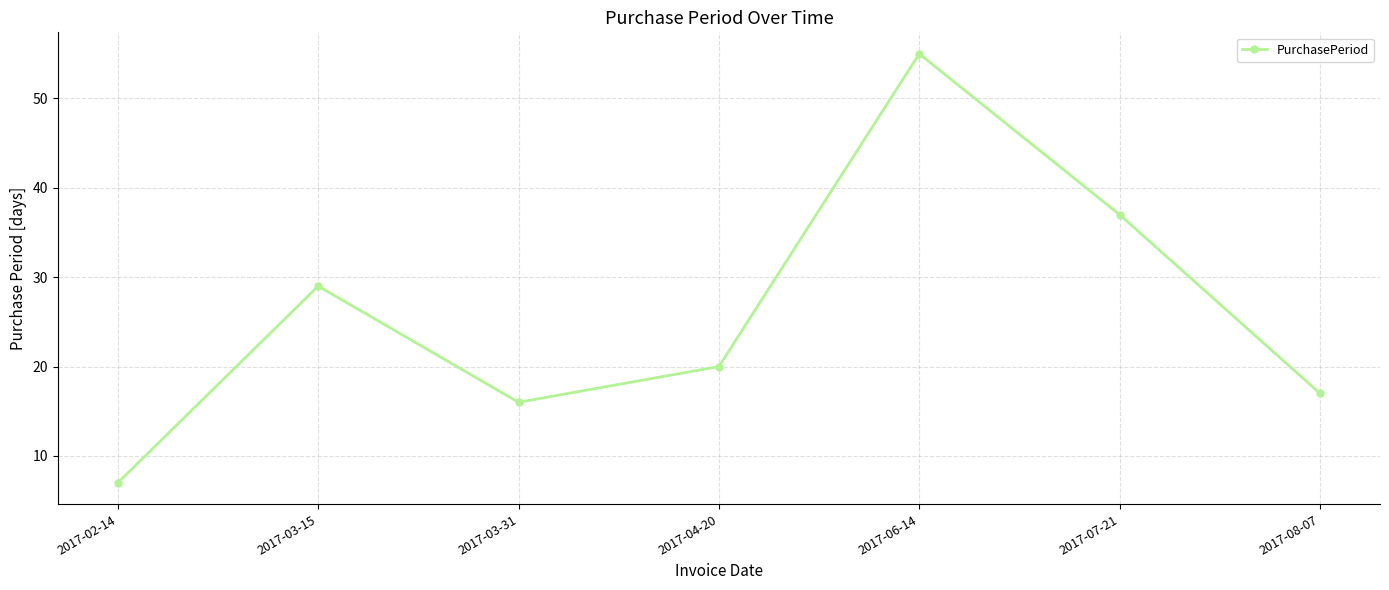

True or false: the data shows 33 at 2017-04-20.

False